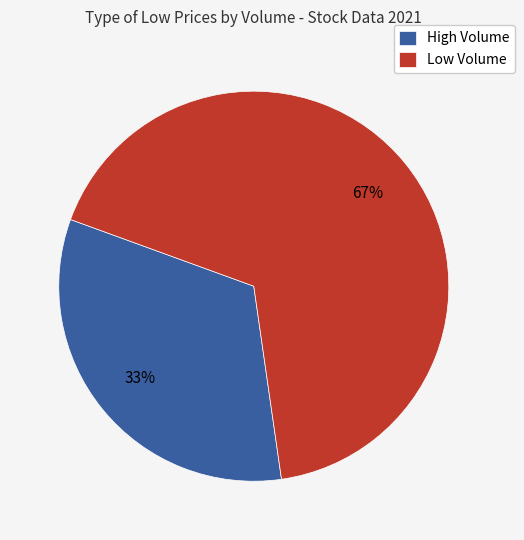

Is the sum of Low Volume and High Volume greater than half?

Yes